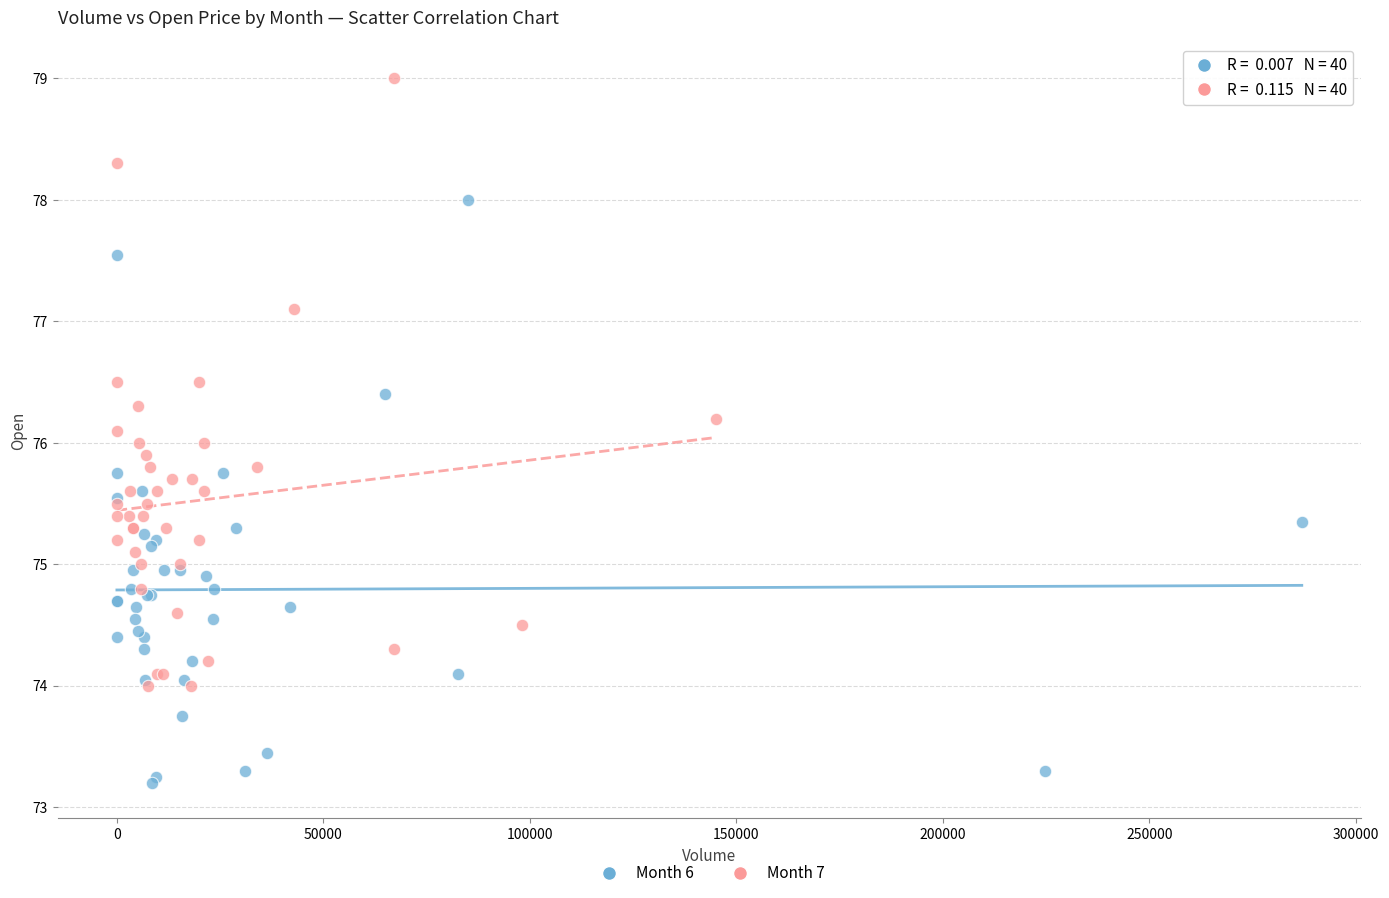

Which series has the largest Y range (max minus min)?

Month 7